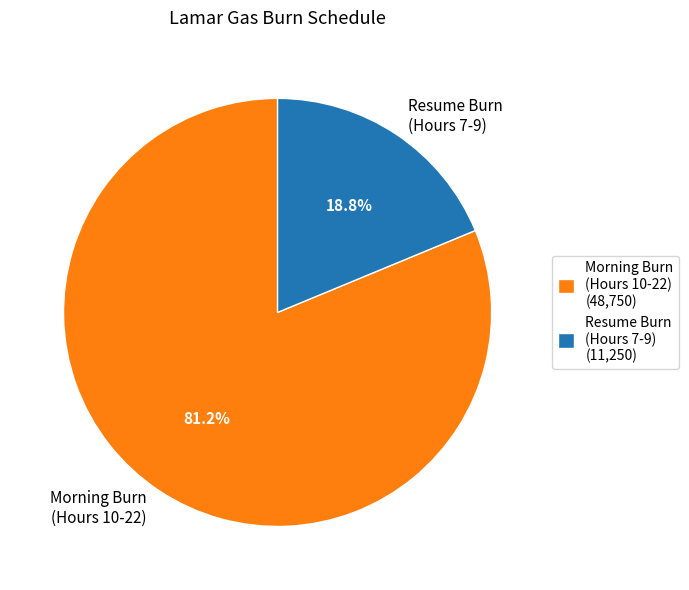

How many segments does this pie chart have?

2